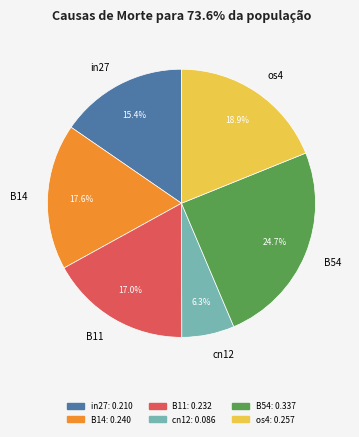

Is it true that cn12 is 19% of the pie?

False